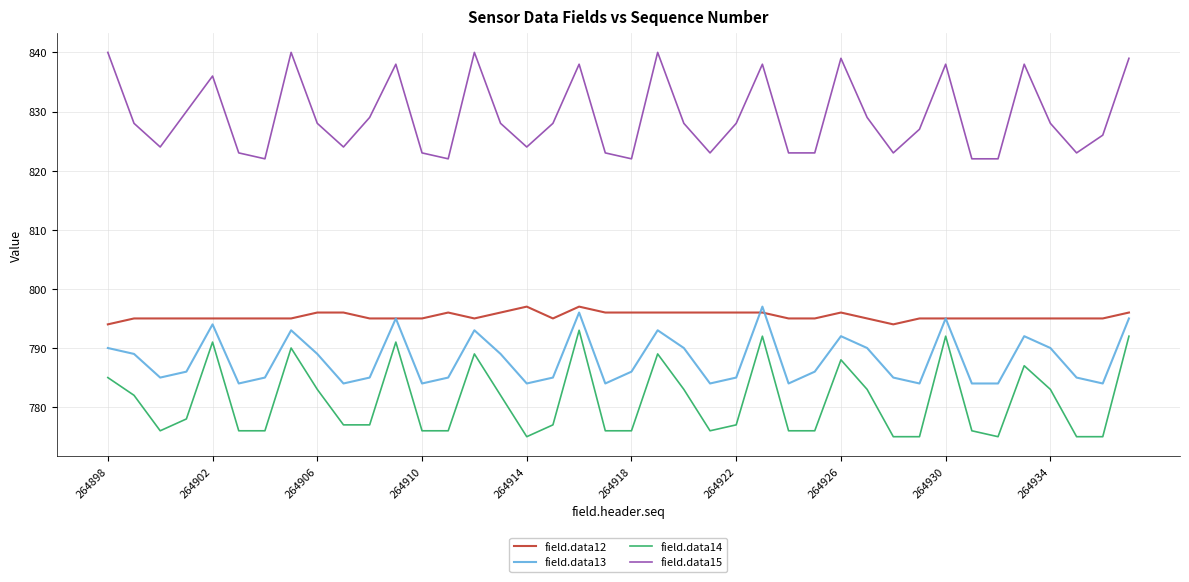

Which series has the largest total across all categories?

field.data15